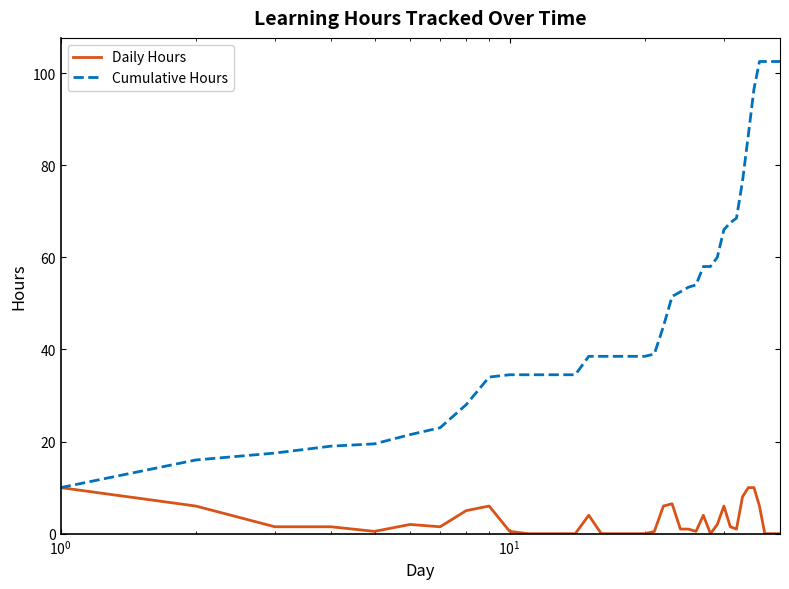

What is the maximum value for Daily Hours?

10.0